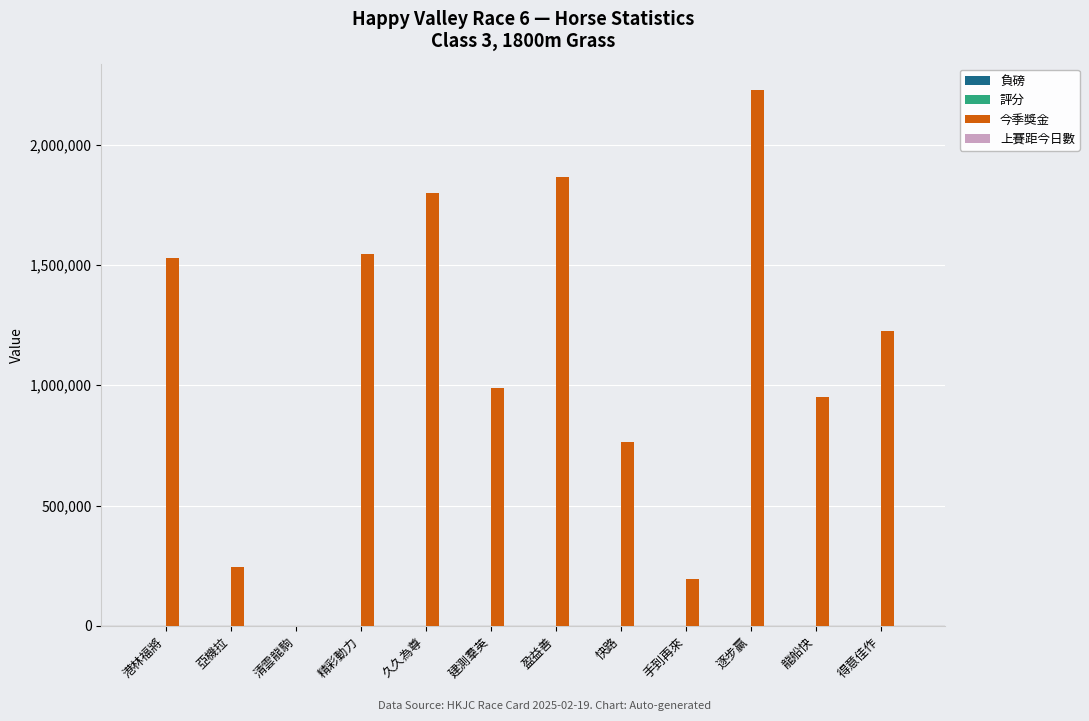

The value of 今季獎金 at 建測羣英 is 1660458. True or false?

False